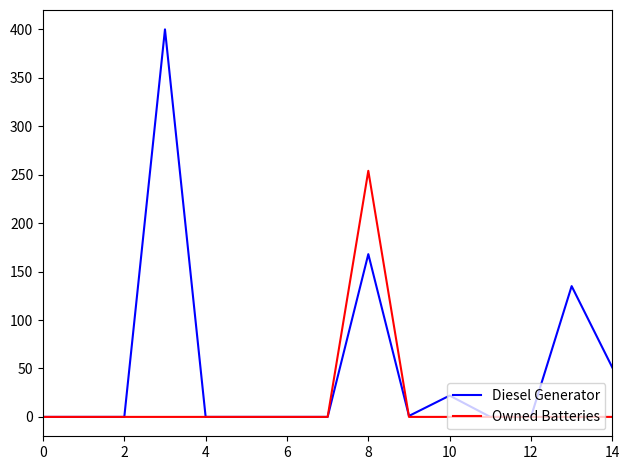

How many lines are shown in the chart?

2